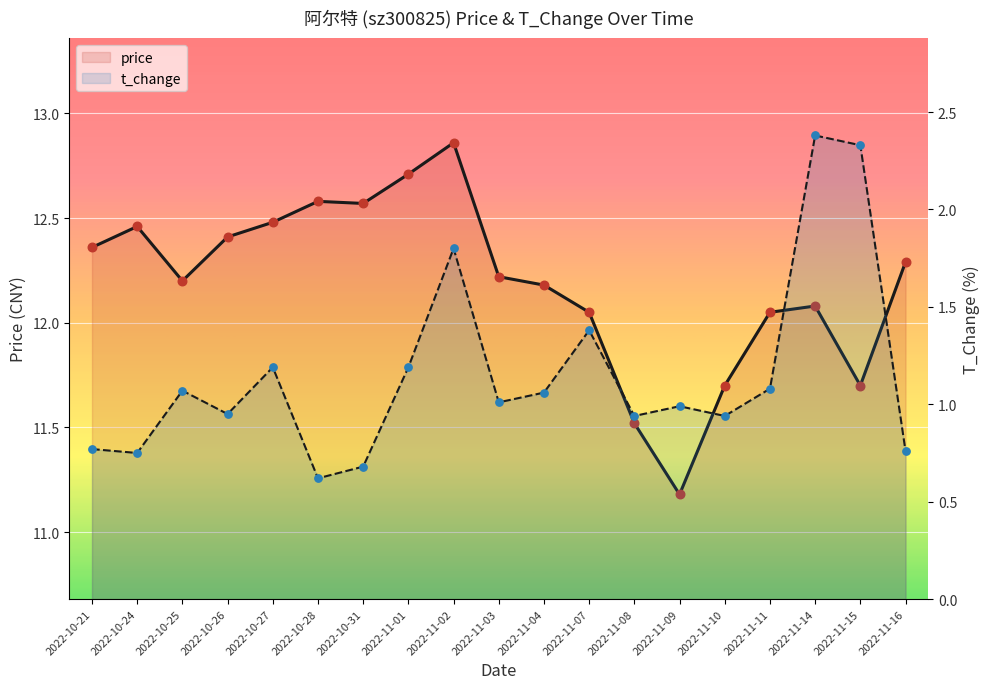

Which series reaches the maximum Y coordinate?

price